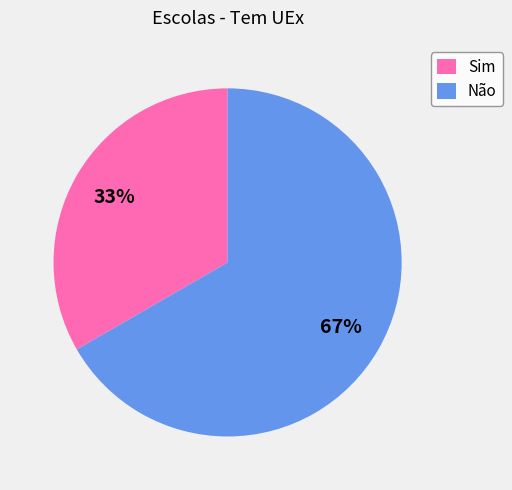

How many segments does this pie chart have?

2